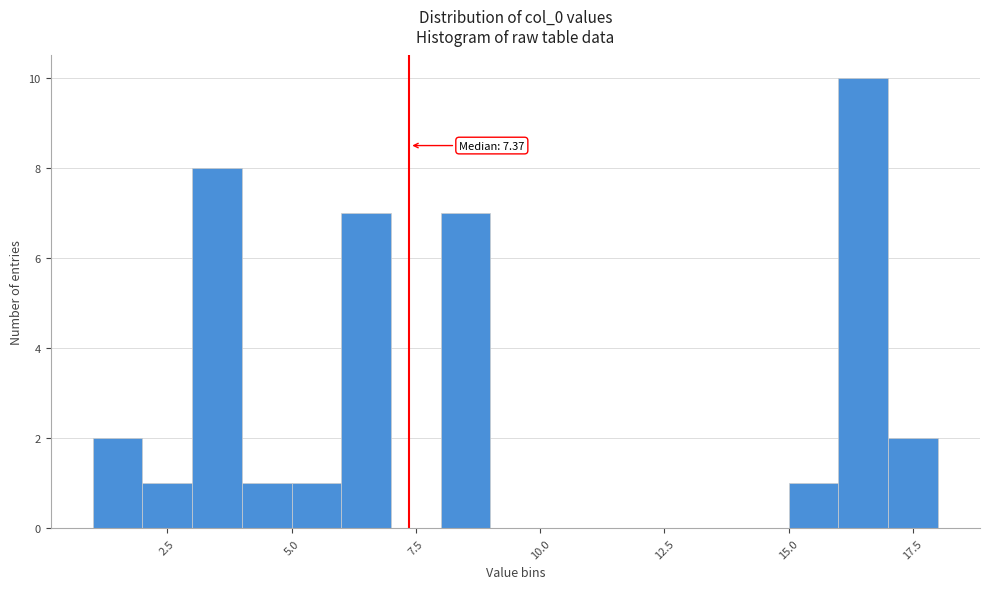

Around what value on the x-axis is the tallest bar? Give the approximate position of its centre, as read against the axis.

16.5